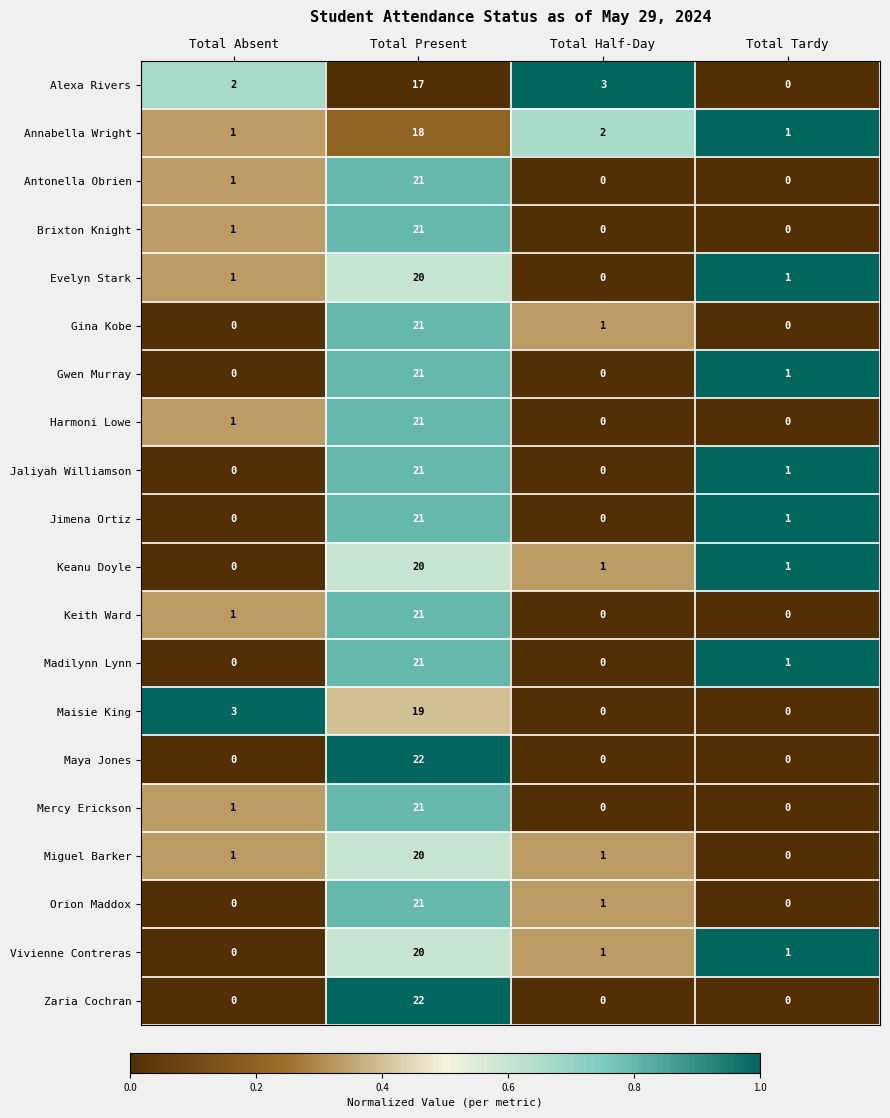

Where does the Orion Maddox series first go above 1?

Total Present